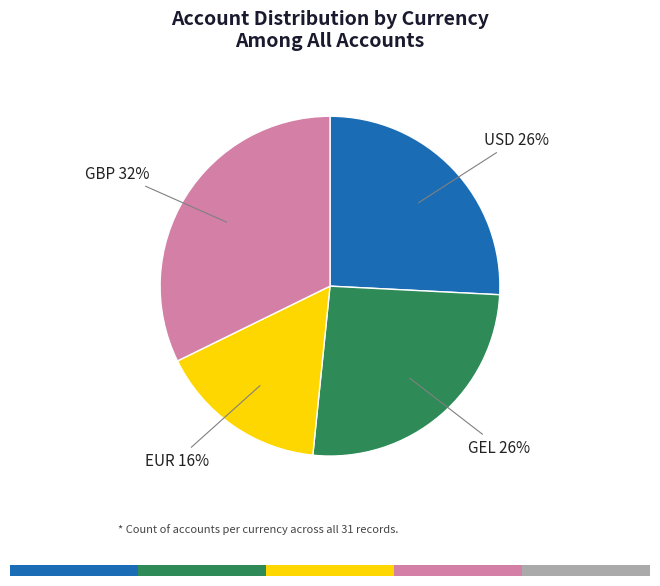

Does GEL represent more than half of the total?

No